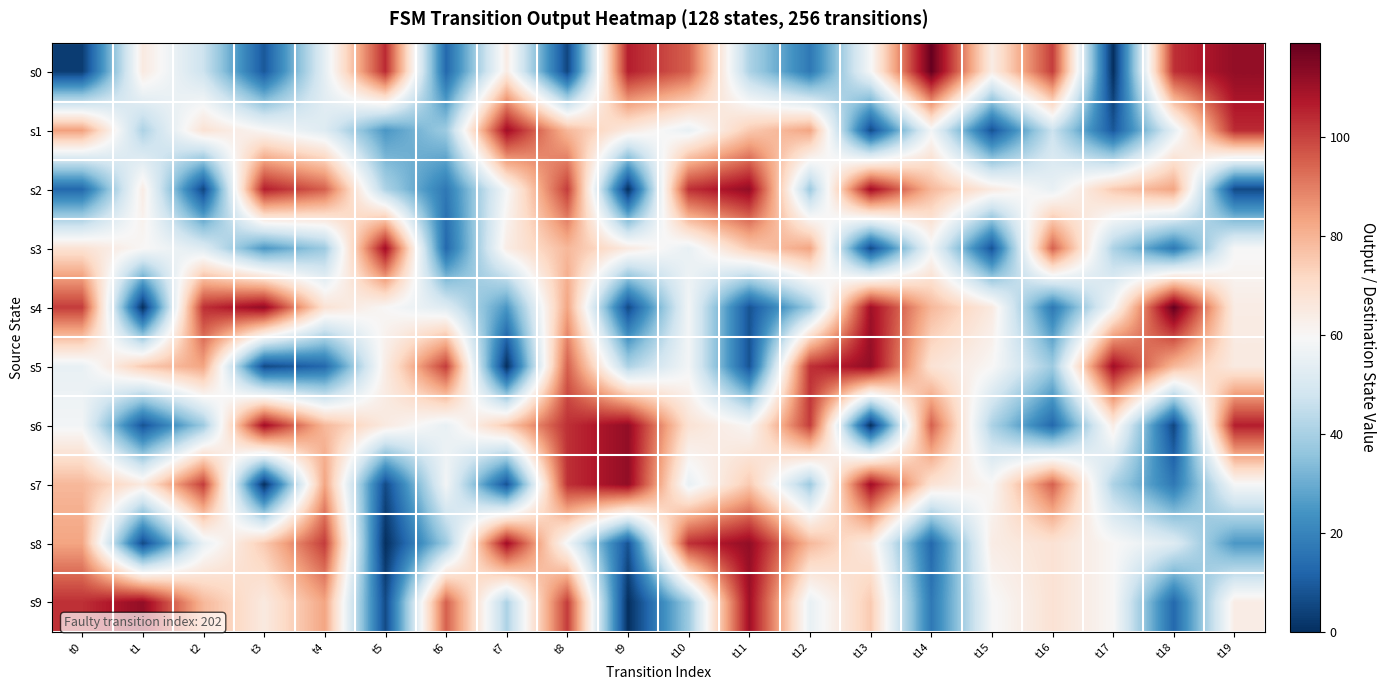

List the series in order of their peak value, lowest first.

s1, s3, s2, s5, s6, s7, s8, s9, s0, s4